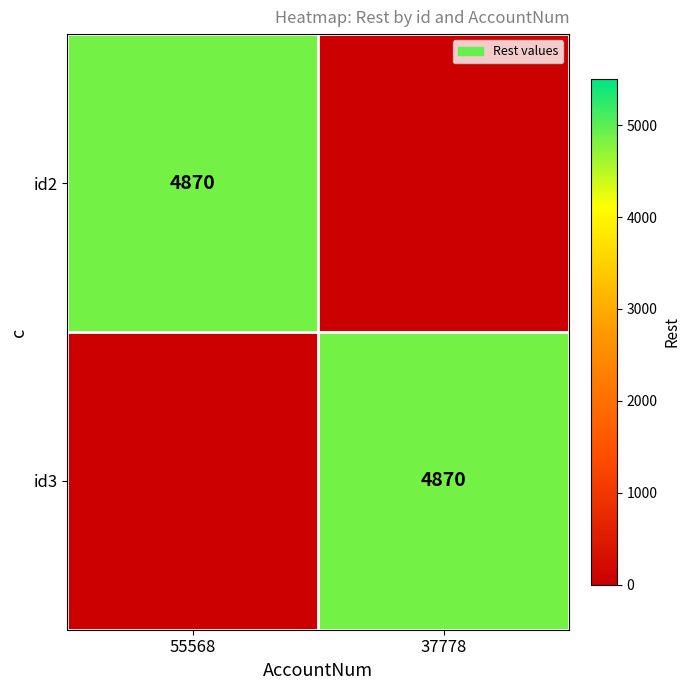

At which category is the sum across all series the highest?

55568